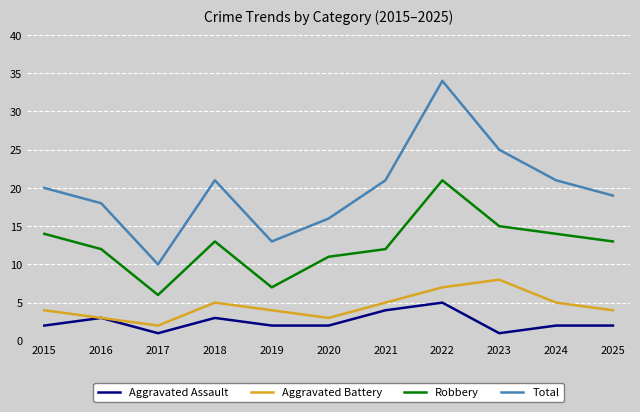

At which category does Aggravated Battery reach its first local valley?

2017